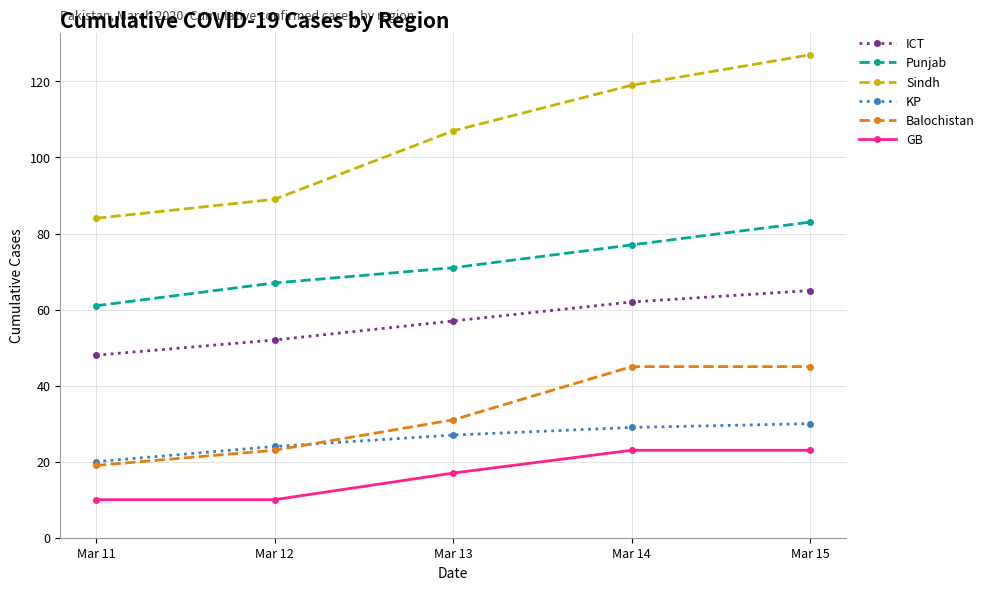

What is the value of the GB point at the 3rd from the left?

17